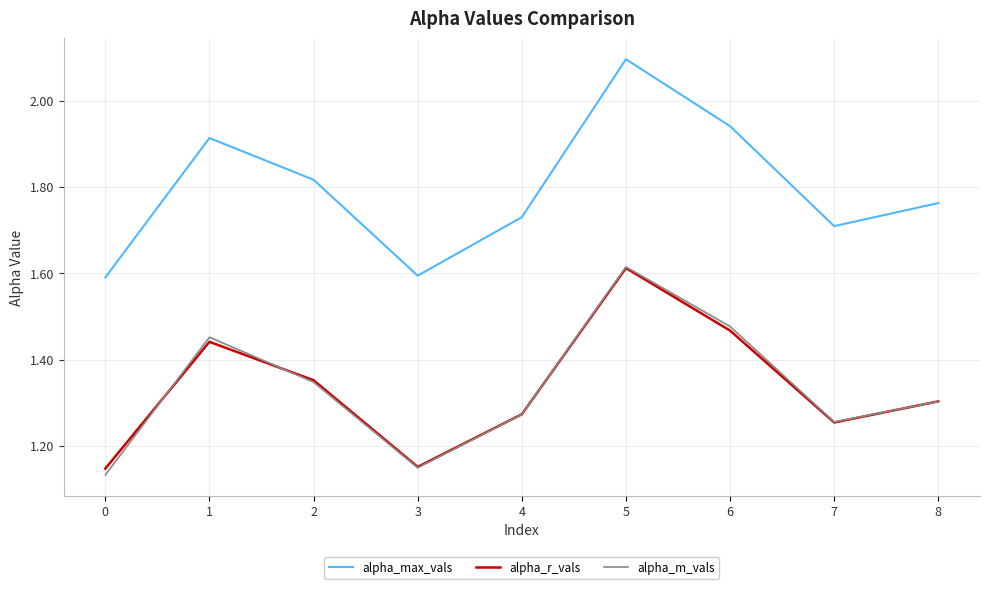

Is the value of alpha_max_vals at 8 greater than the value of alpha_m_vals at 3?

Yes